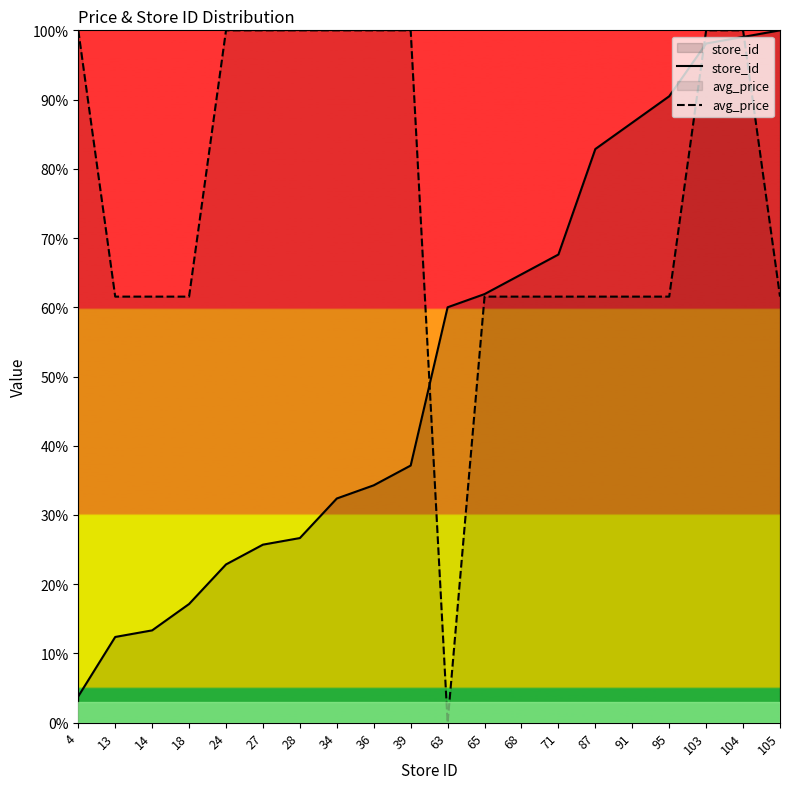

Which series has the largest total across all categories?

avg_price